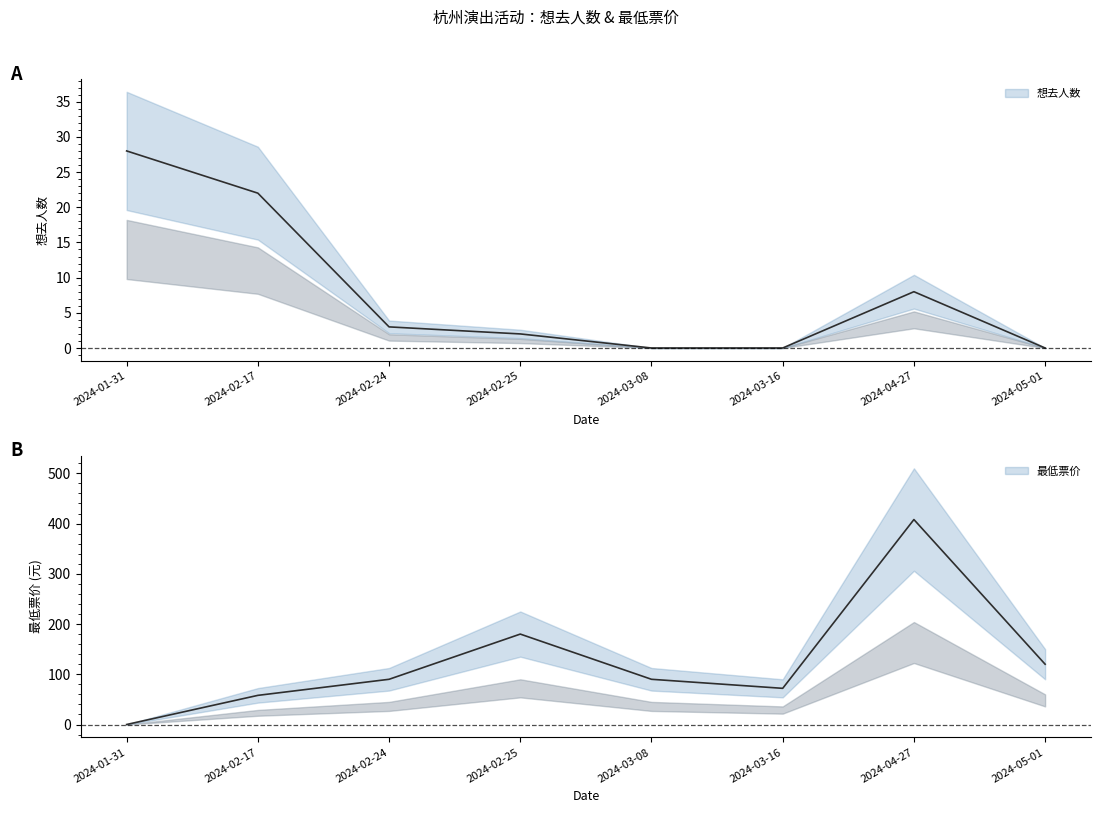

What is the label of the 1st point from the right?

2024-05-01